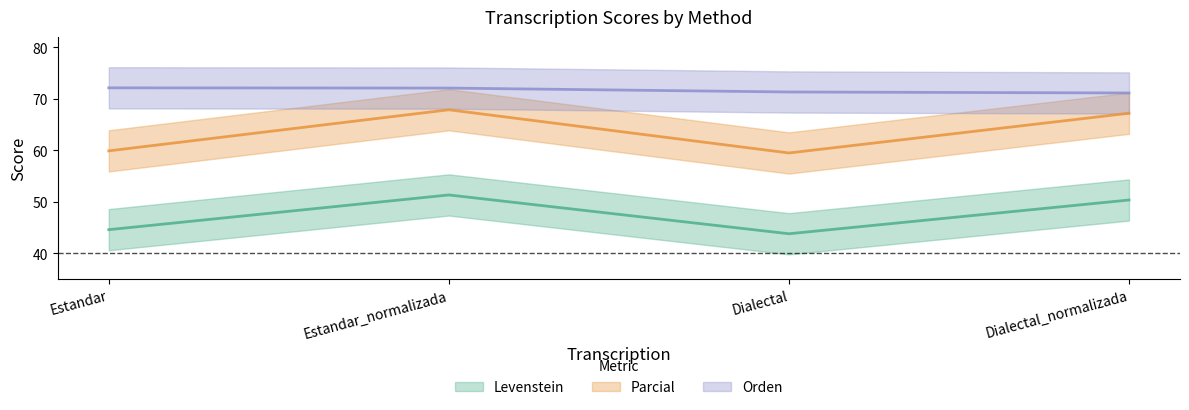

Read the Levenstein value at Dialectal_normalizada.

50.4